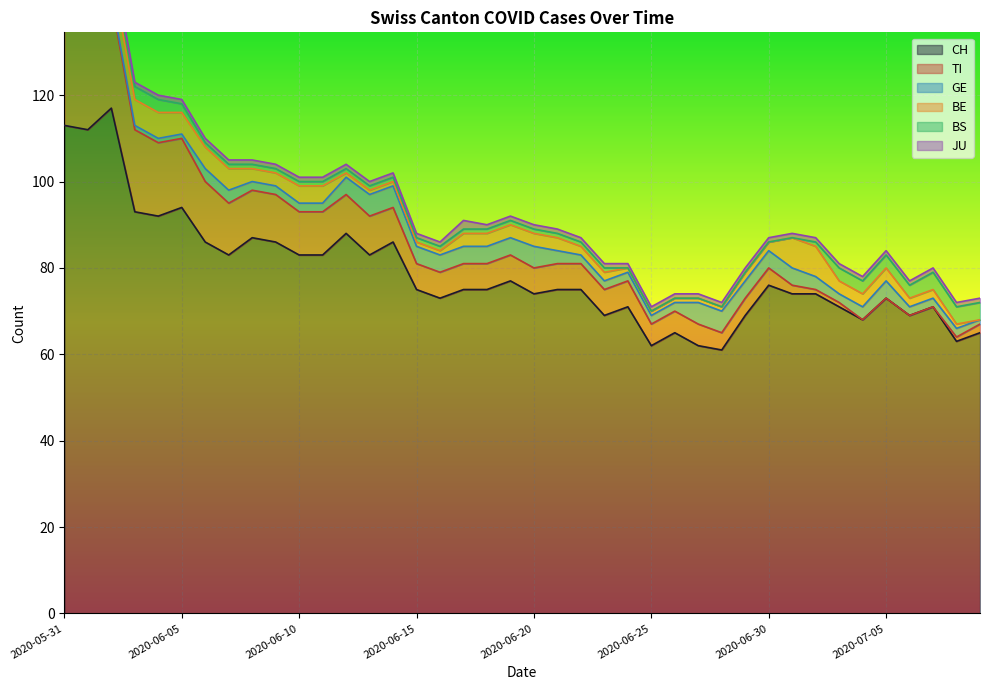

Rank the categories by GE value from highest to lowest.

2020-06-13, 2020-06-14, 2020-06-20, 2020-06-27, 2020-06-28, 2020-06-12, 2020-06-15, 2020-06-16, 2020-06-17, 2020-06-18, 2020-06-19, 2020-06-29, 2020-06-30, 2020-07-01, 2020-07-05, 2020-06-06, 2020-06-07, 2020-06-21, 2020-07-02, 2020-07-04, 2020-05-31, 2020-06-01, 2020-06-08, 2020-06-09, 2020-06-10, 2020-06-11, 2020-06-22, 2020-06-23, 2020-06-24, 2020-06-25, 2020-06-26, 2020-07-03, 2020-07-06, 2020-07-07, 2020-07-08, 2020-06-02, 2020-06-03, 2020-06-04, 2020-06-05, 2020-07-09